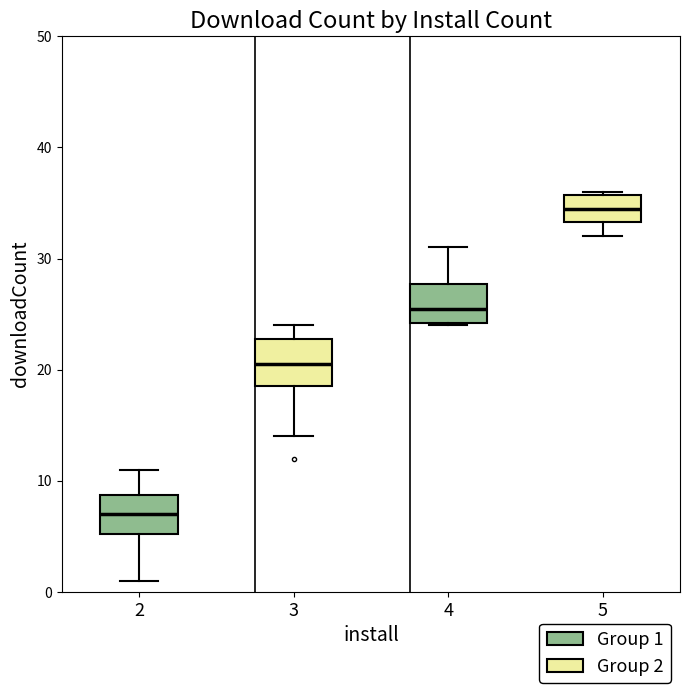

Reading left to right, read every box against the y-axis: the position of its median line, the range the box covers, and the ends of its whiskers. The values are not printed on the chart, so give them approximately, as read against the axis.

2: median 7, box 5 to 9, whiskers 1 to 11
3: median 21, box 19 to 23, whiskers 14 to 24
4: median 26, box 24 to 28, whiskers 24 to 31
5: median 35, box 33 to 36, whiskers 32 to 36